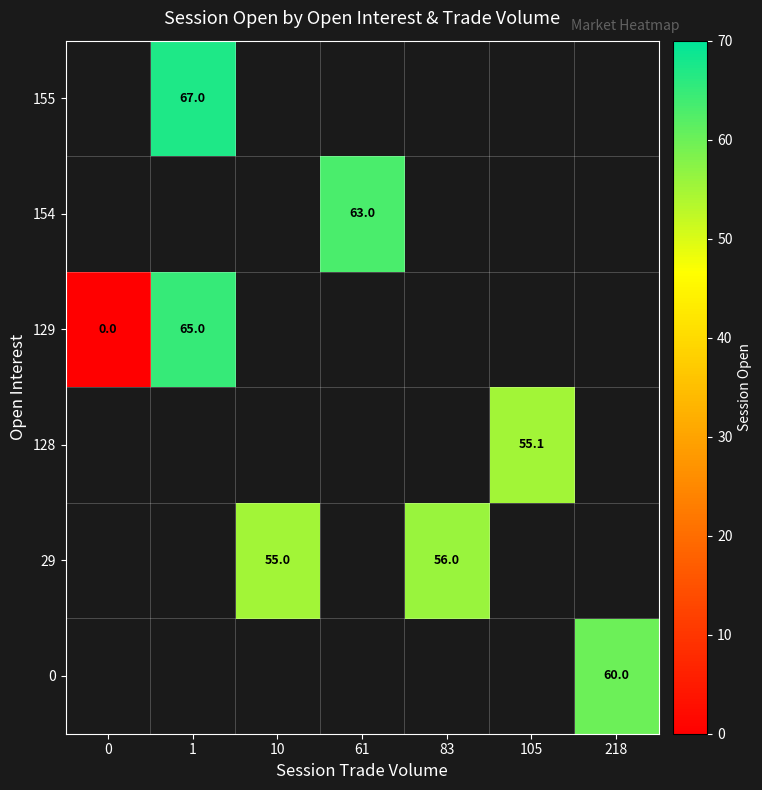

The value of 154 at 61 is 104.0. True or false?

False